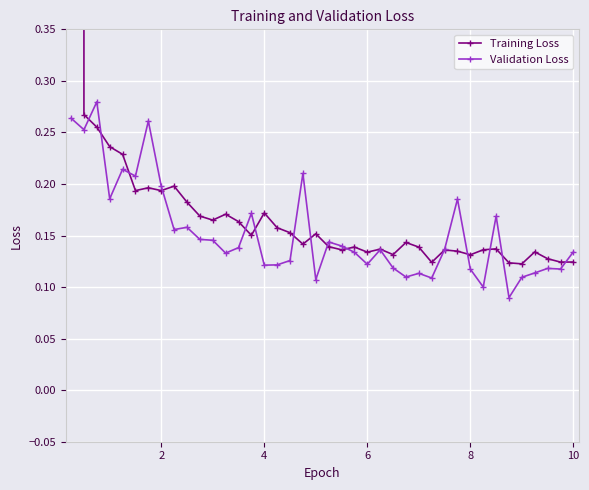

True or false: Validation Loss has more than 2 interior local peaks.

True